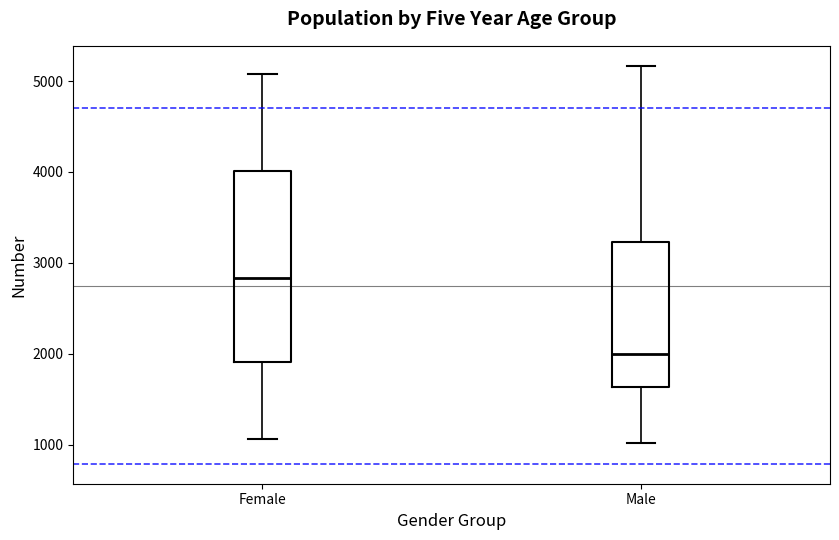

Reading left to right, read every box against the y-axis: the position of its median line, the range the box covers, and the ends of its whiskers. The values are not printed on the chart, so give them approximately, as read against the axis.

Female: median 2800, box 1900 to 4000, whiskers 1100 to 5100
Male: median 2000, box 1600 to 3200, whiskers 1000 to 5200